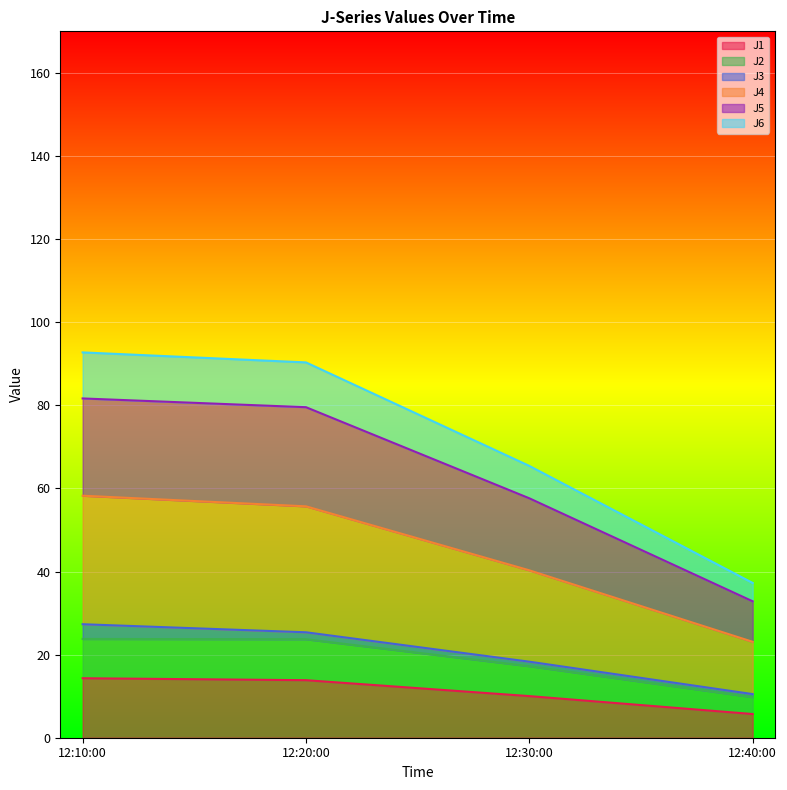

True or false: J4 and J1 intersect in this chart.

False